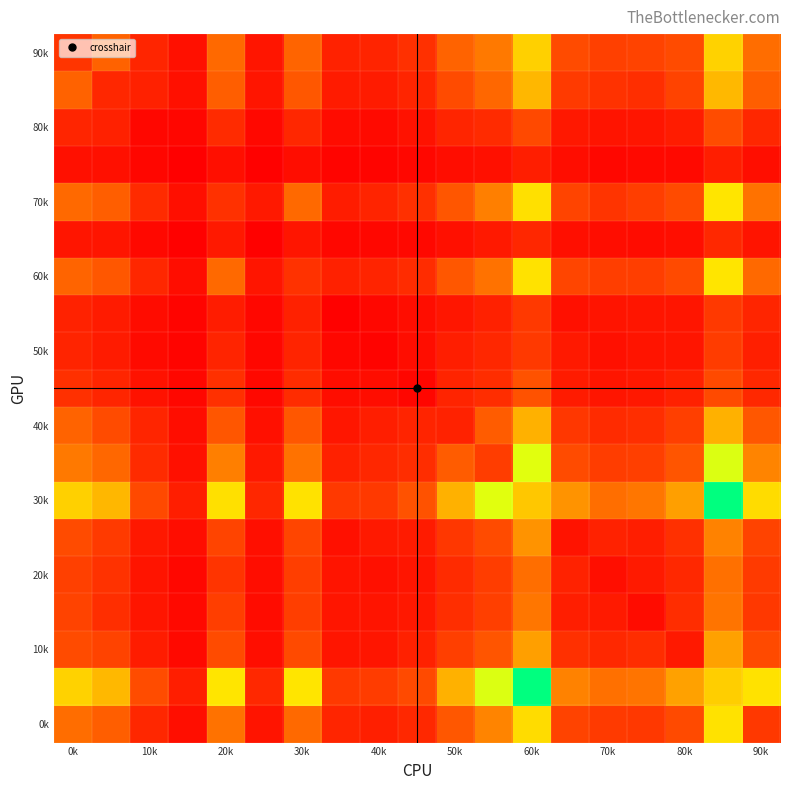

At which category is the sum across all series the highest?

17